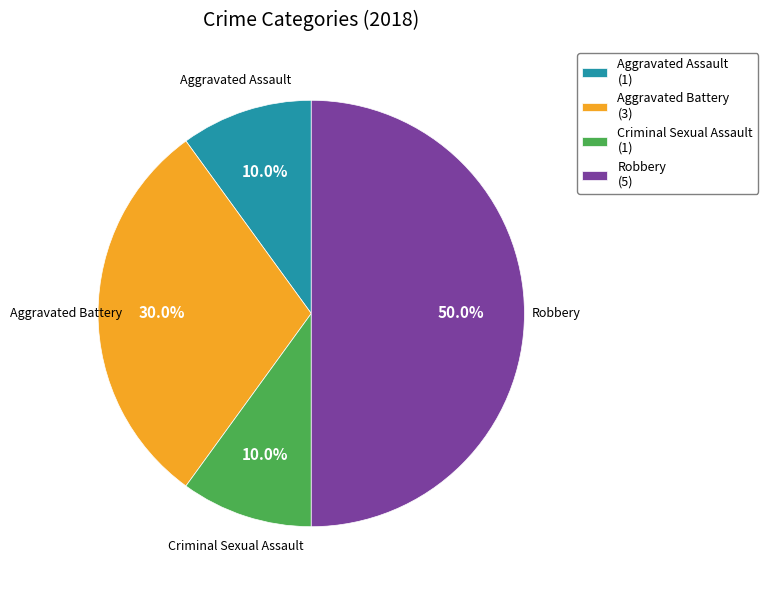

Is Aggravated Battery (3) the majority of the pie?

No